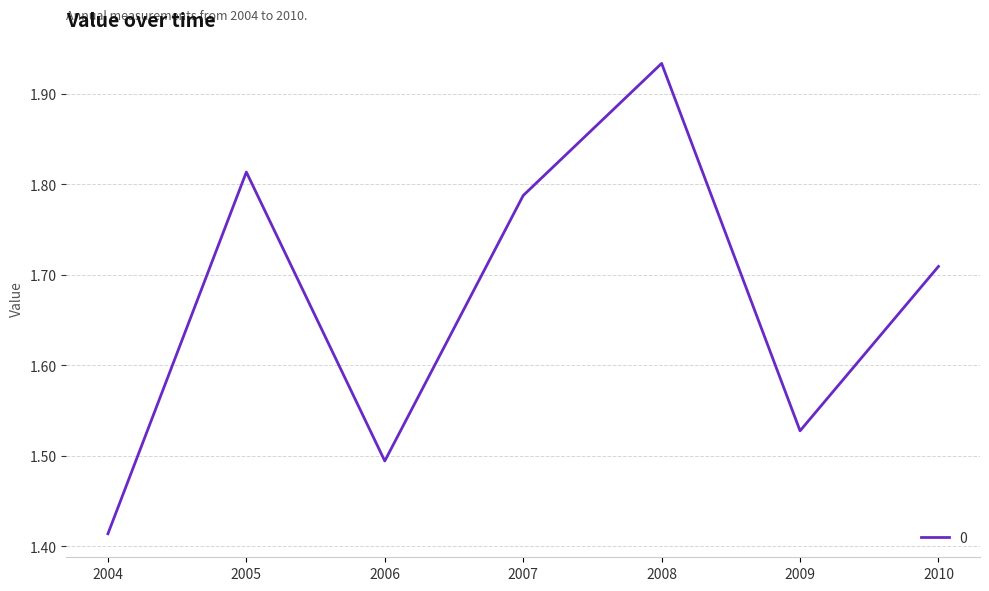

True or false: there are more than 1 points higher than both neighbors.

True